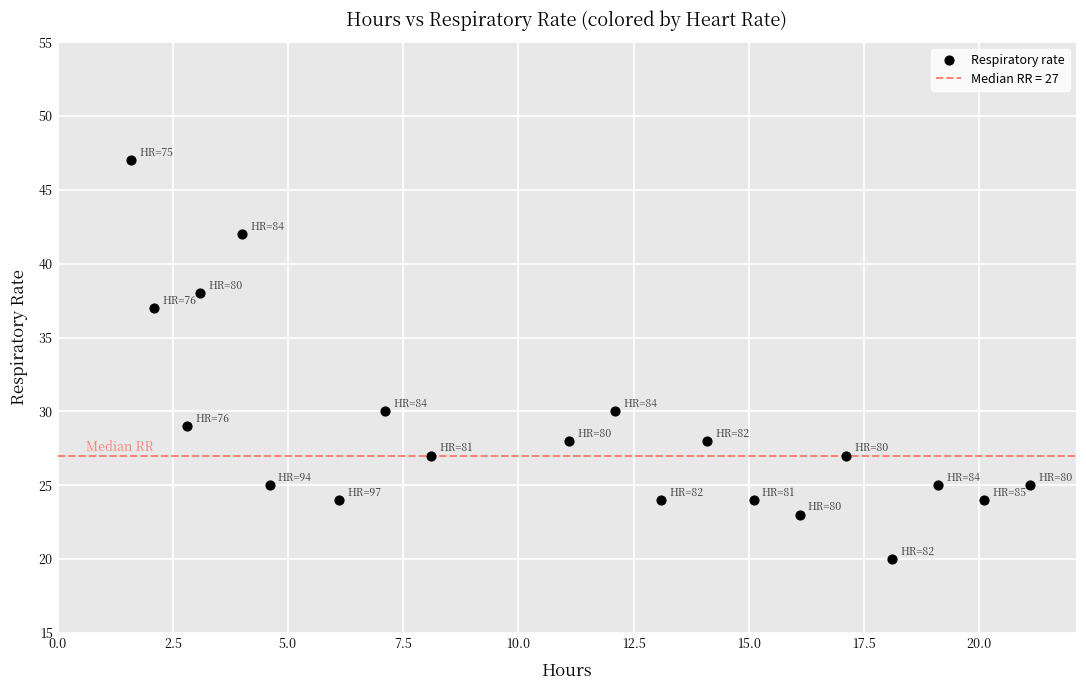

What is the range of Y values (max minus min)?

27